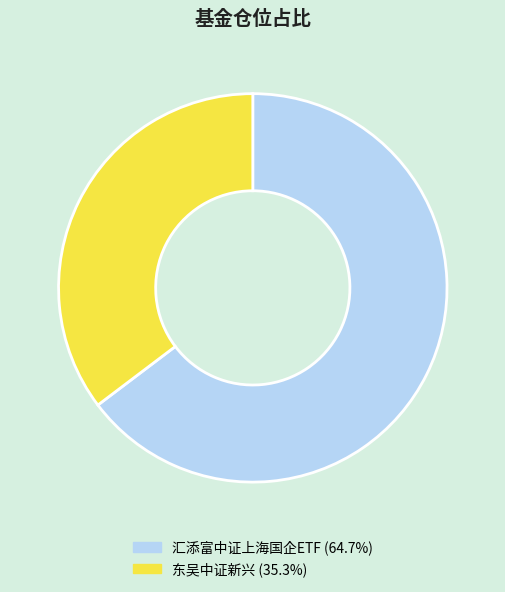

Does 东吴中证新兴 represent more than half of the total?

No